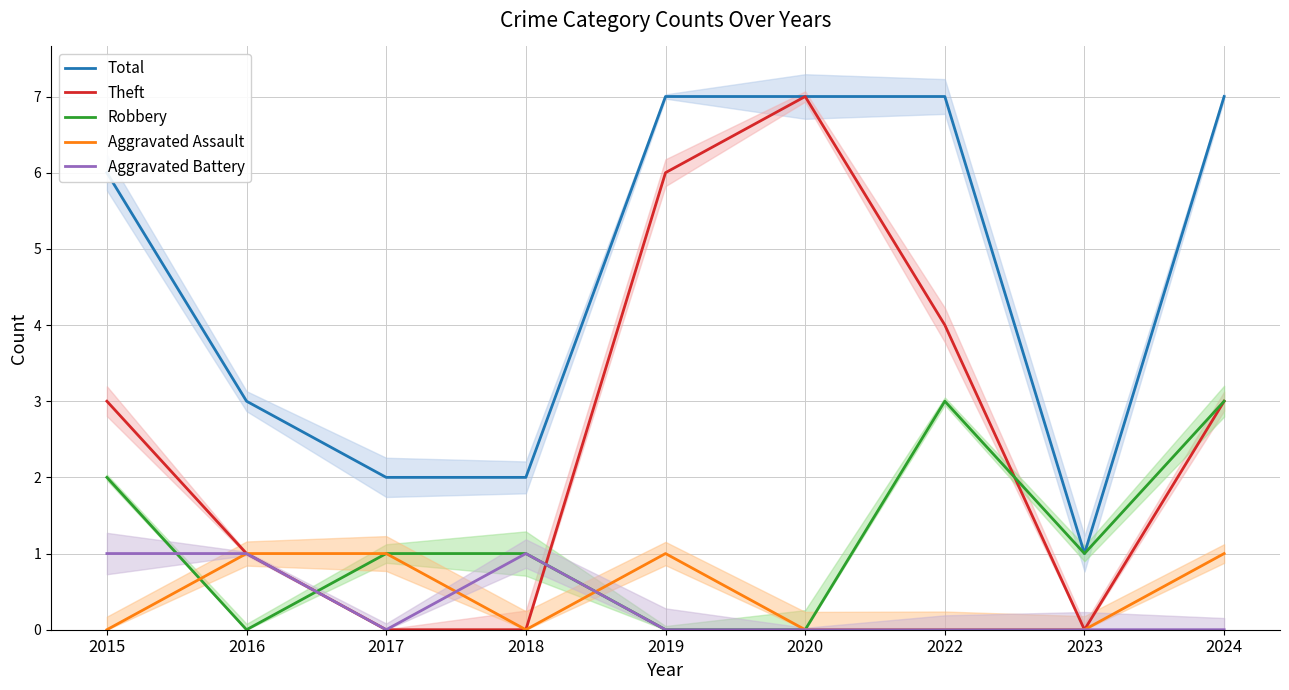

True or false: Aggravated Battery and Robbery intersect in this chart.

True